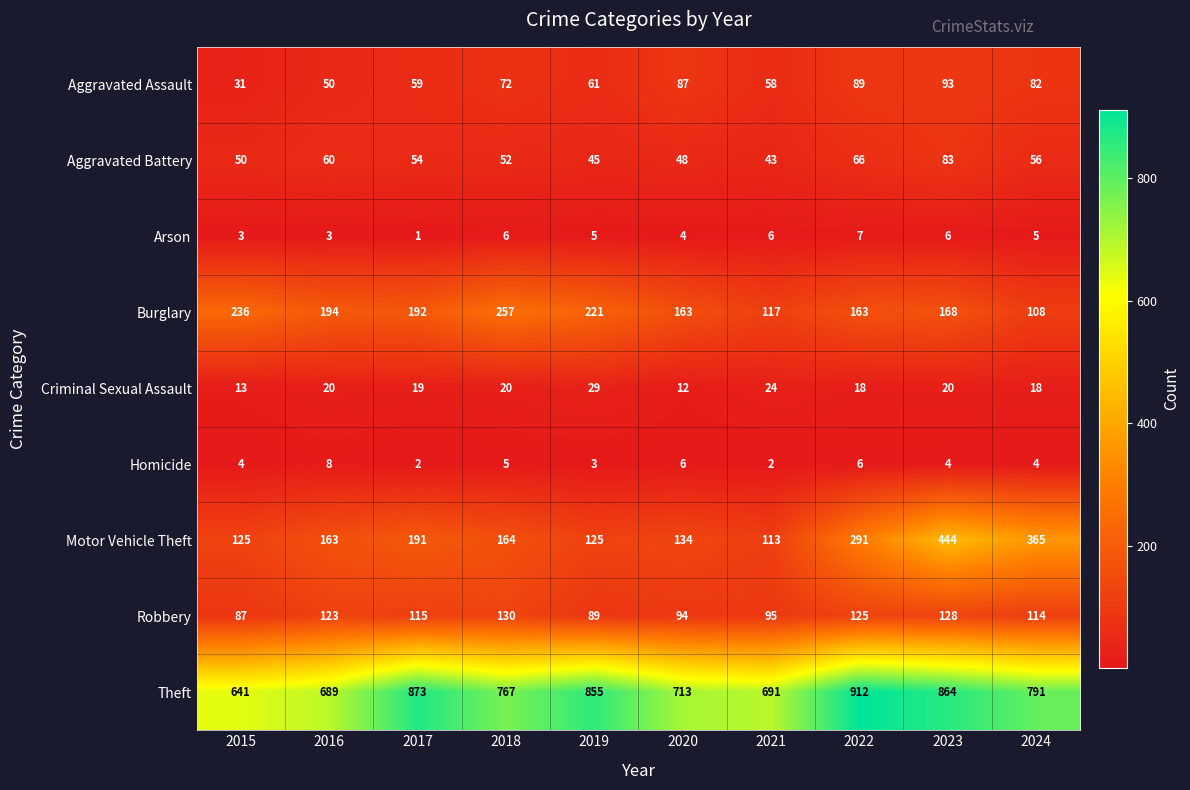

Is it true that Aggravated Battery equals 25 at 2023?

False